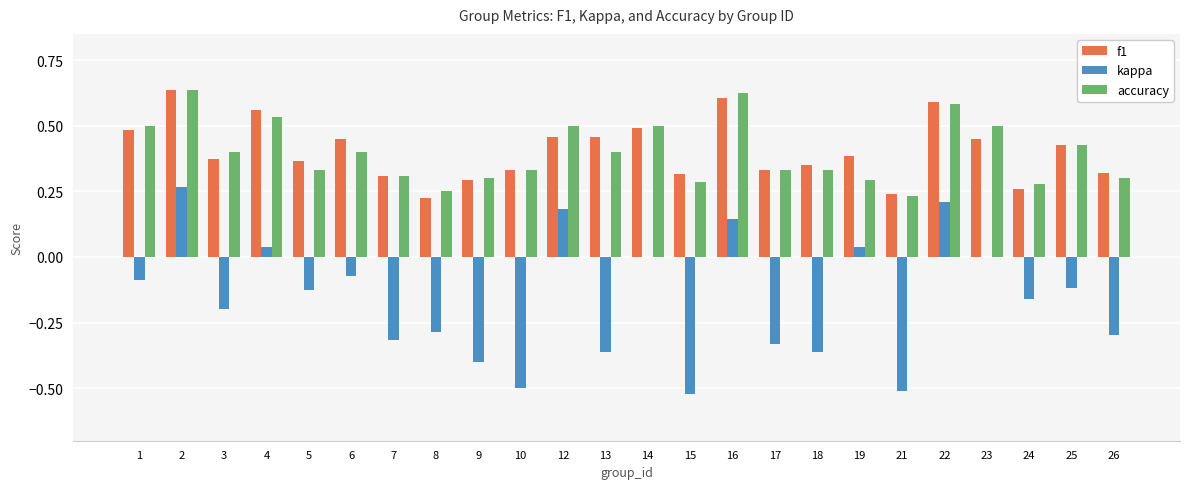

Is it true that kappa equals 0.0 at 4?

True